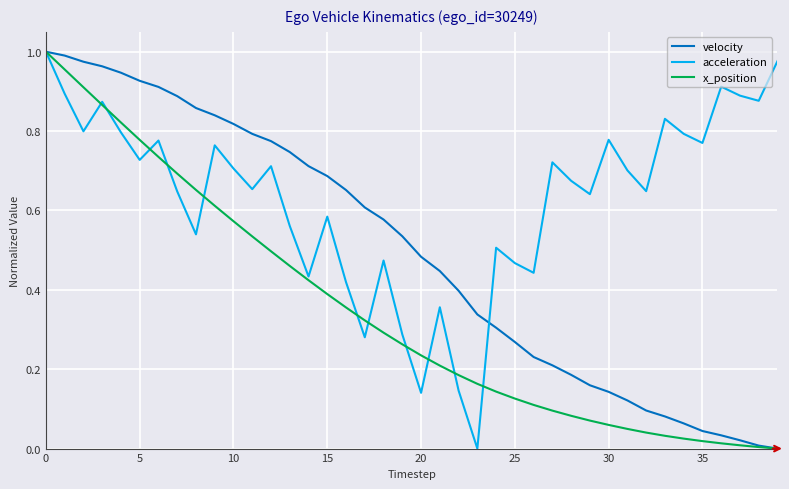

List the series in order of their overall mean, lowest first.

x_position, velocity, acceleration